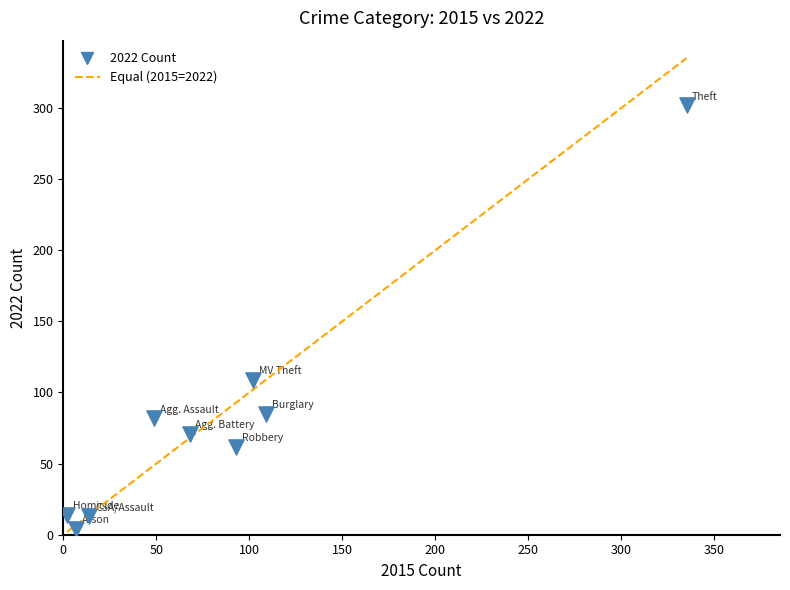

What is the range of X values (max minus min)?

333